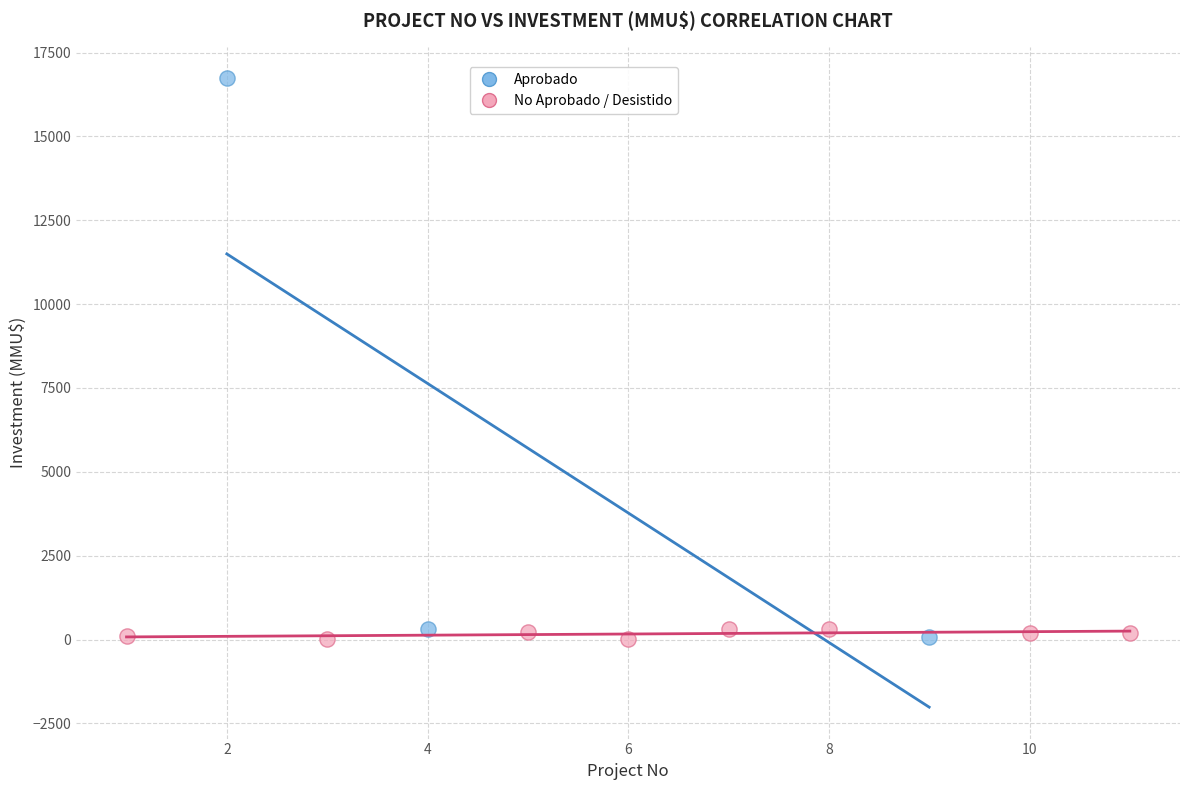

Which series contains the highest Y value?

Aprobado